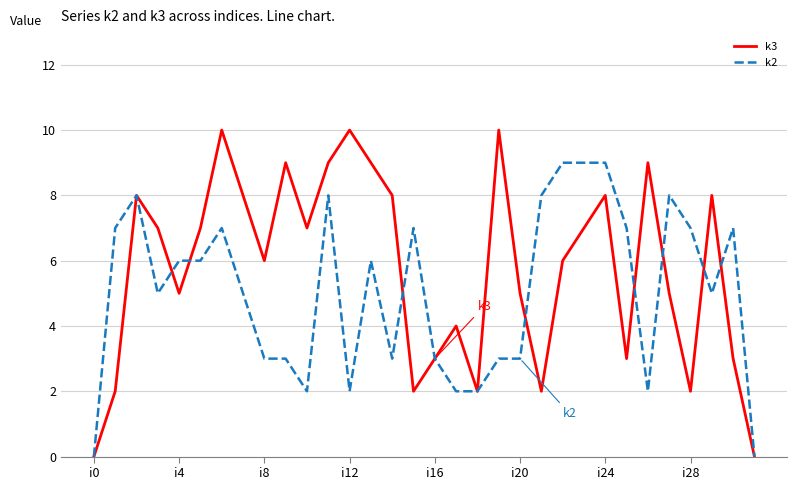

Which series has the largest total across all categories?

k3